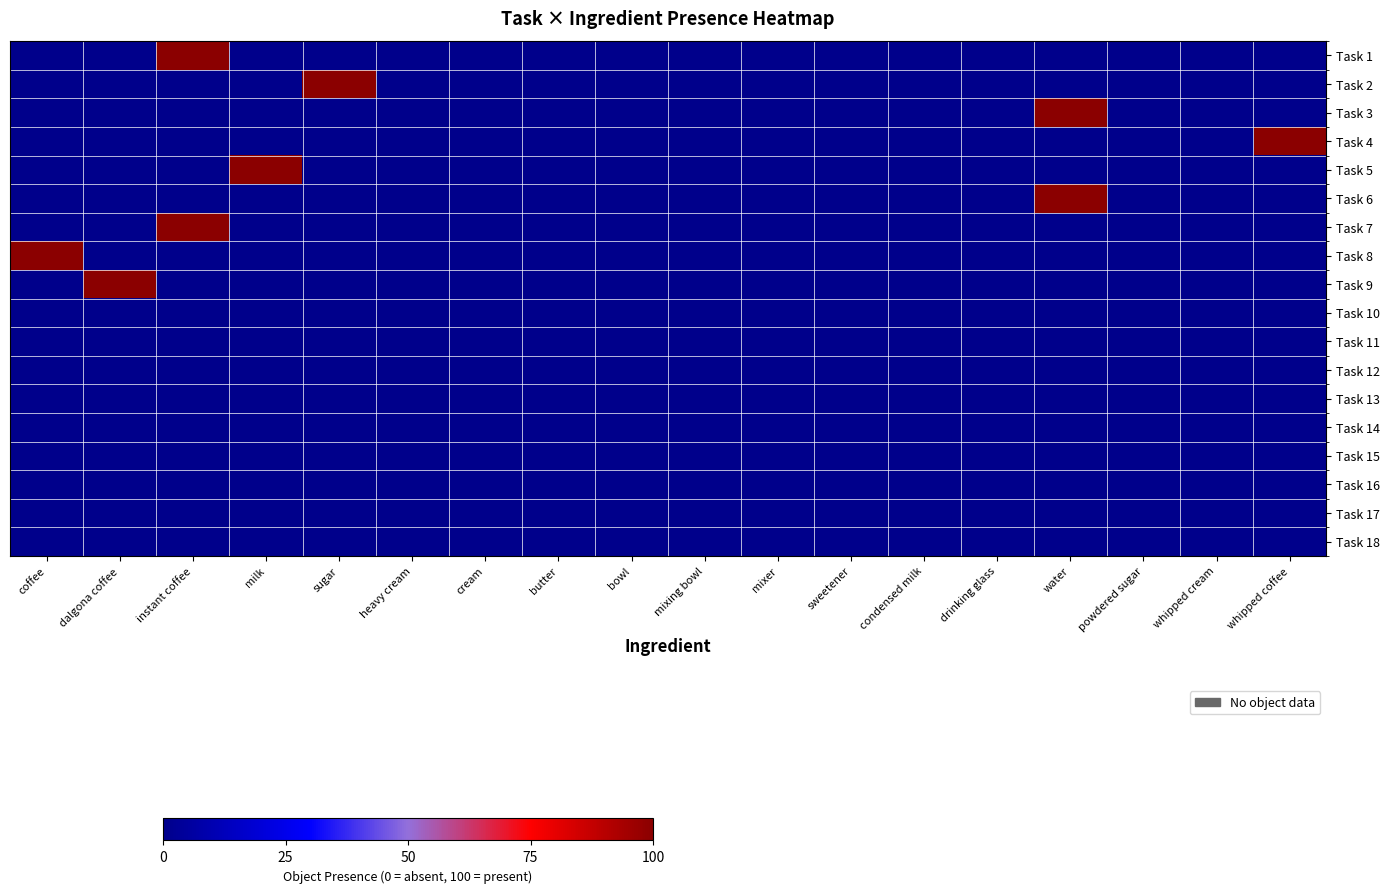

What is the greatest value displayed?

100